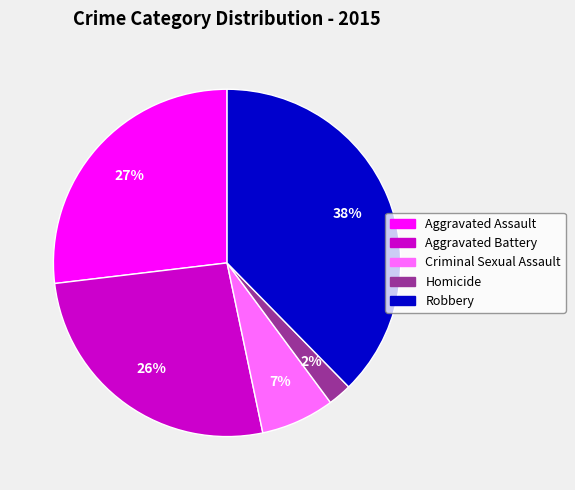

Do Criminal Sexual Assault and Robbery together represent more than half of the pie?

No